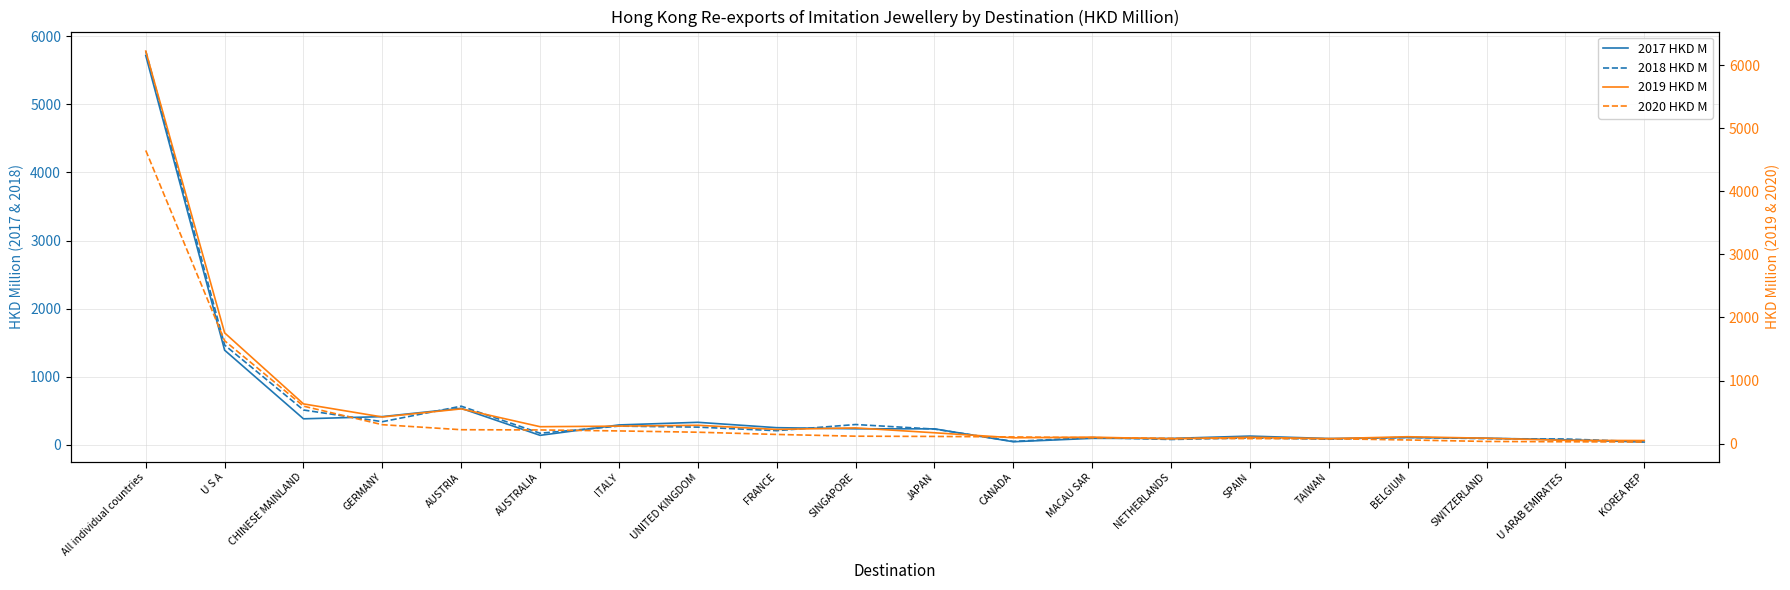

Reading left to right, list all the values displayed in this chart.

2017 HKD M: All individual countries=5715.9	U S A=1390.7	CHINESE MAINLAND=383.7	GERMANY=416.0	AUSTRIA=537.7	AUSTRALIA=141.1	ITALY=293.8	UNITED KINGDOM=332.3	FRANCE=253.4	SINGAPORE=237.2	JAPAN=236.5	CANADA=47.1	MACAU SAR=96.9	NETHERLANDS=95.8	SPAIN=130.2	TAIWAN=94.3	BELGIUM=108.6	SWITZERLAND=99.3	U ARAB EMIRATES=75.5	KOREA REP=43.2
2018 HKD M: All individual countries=5780.5	U S A=1465.7	CHINESE MAINLAND=512.9	GERMANY=341.2	AUSTRIA=569.2	AUSTRALIA=172.0	ITALY=276.7	UNITED KINGDOM=261.7	FRANCE=209.5	SINGAPORE=299.9	JAPAN=233.0	CANADA=52.1	MACAU SAR=108.2	NETHERLANDS=80.3	SPAIN=103.1	TAIWAN=84.0	BELGIUM=111.5	SWITZERLAND=92.1	U ARAB EMIRATES=87.8	KOREA REP=46.4
2019 HKD M: All individual countries=6220.4	U S A=1755.9	CHINESE MAINLAND=630.6	GERMANY=423.3	AUSTRIA=551.8	AUSTRALIA=269.4	ITALY=278.3	UNITED KINGDOM=291.9	FRANCE=226.0	SINGAPORE=250.3	JAPAN=173.4	CANADA=93.7	MACAU SAR=104.0	NETHERLANDS=76.7	SPAIN=101.9	TAIWAN=79.5	BELGIUM=110.6	SWITZERLAND=86.9	U ARAB EMIRATES=53.1	KOREA REP=50.2
2020 HKD M: All individual countries=4646.5	U S A=1630.5	CHINESE MAINLAND=594.9	GERMANY=301.3	AUSTRIA=221.6	AUSTRALIA=218.0	ITALY=202.4	UNITED KINGDOM=182.0	FRANCE=146.8	SINGAPORE=119.0	JAPAN=115.1	CANADA=107.4	MACAU SAR=94.3	NETHERLANDS=85.8	SPAIN=80.6	TAIWAN=79.5	BELGIUM=59.4	SWITZERLAND=35.9	U ARAB EMIRATES=30.7	KOREA REP=26.9